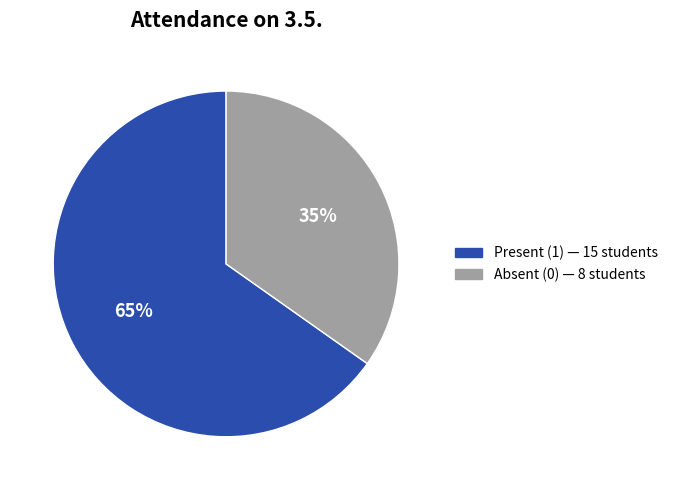

To the nearest percent, what is the average slice percentage?

50%